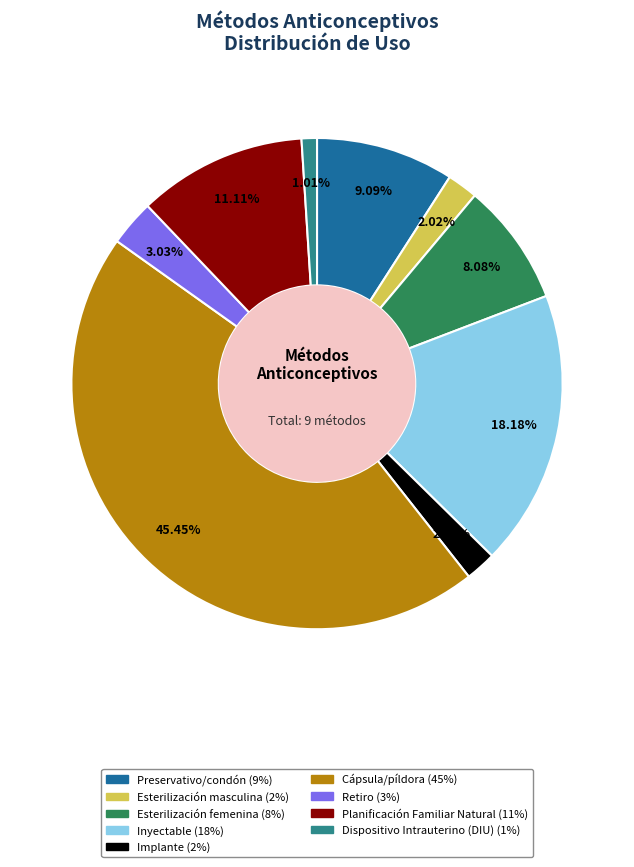

How many segments does this pie chart have?

9